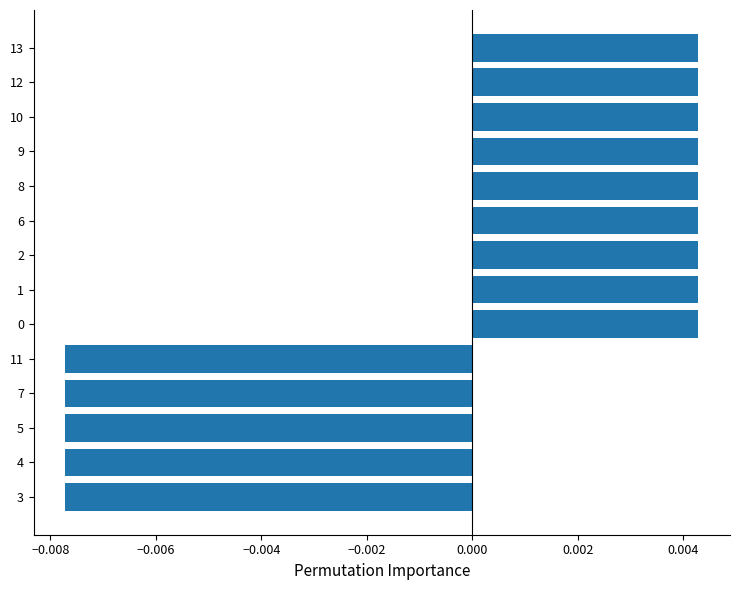

How many positive values are there?

9